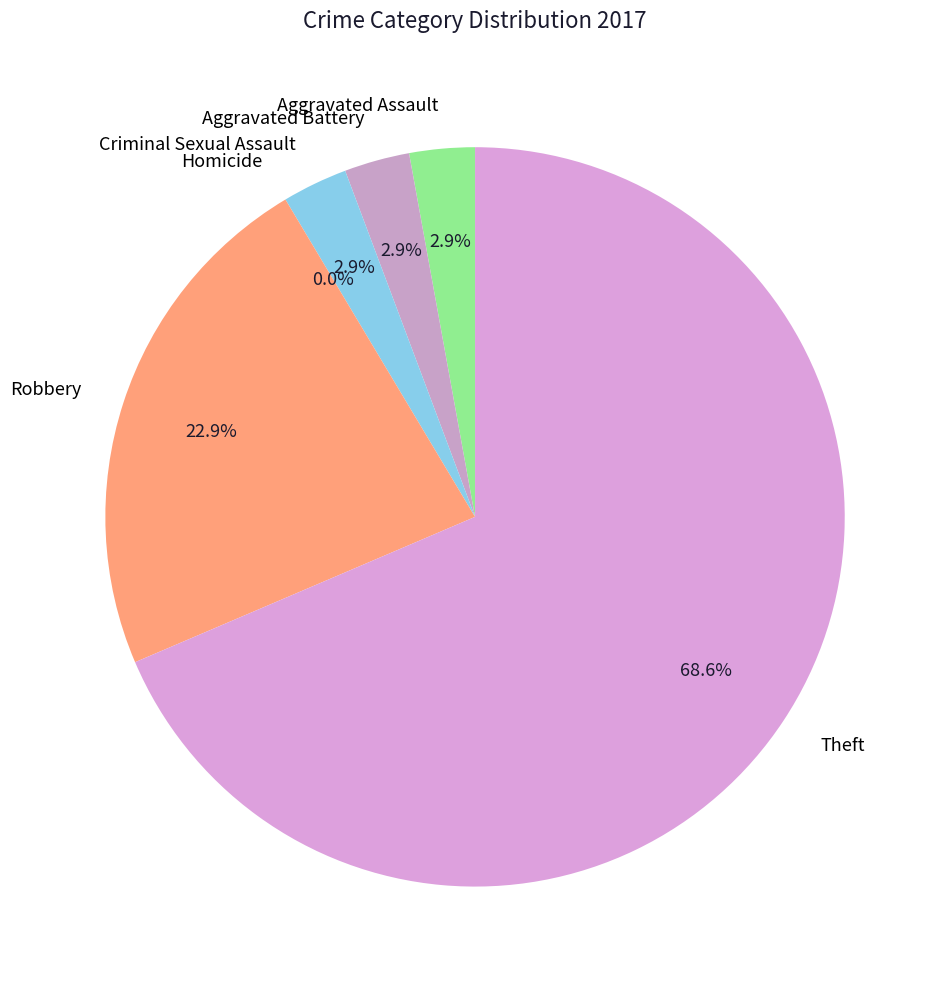

Is it true that Aggravated Assault is 1% of the pie?

False